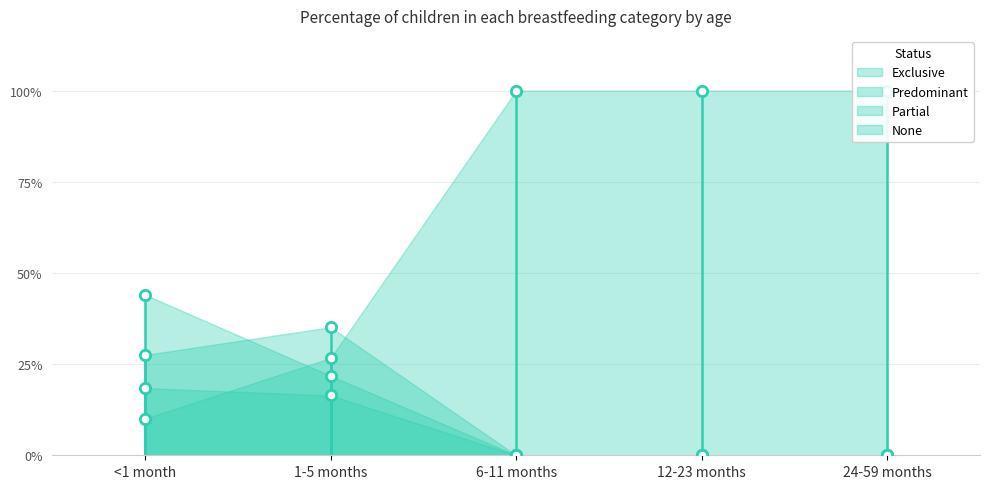

Which series reaches the minimum Y coordinate?

Exclusive